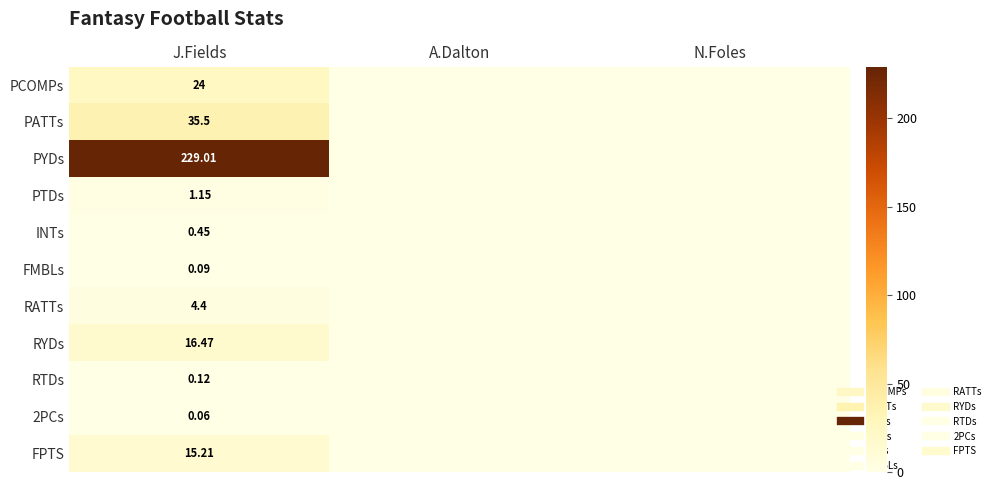

What is the difference between the RATTs values at N.Foles and J.Fields?

4.4